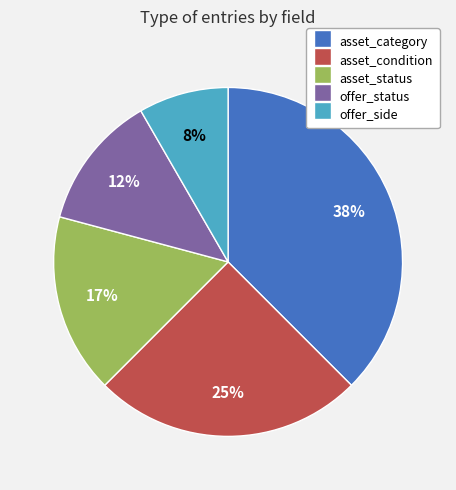

To the nearest percent, what percentage of the pie is asset_condition?

25%